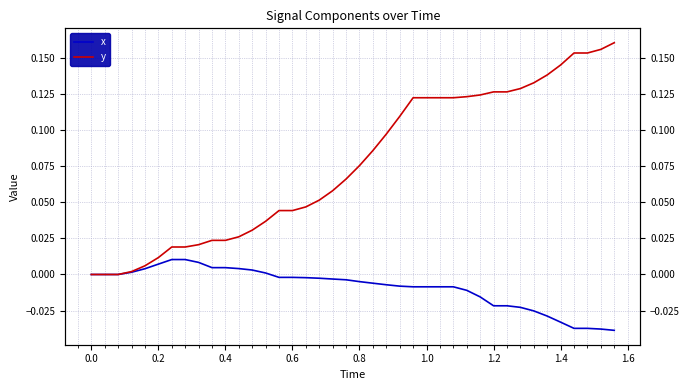

True or false: x has a value of -0.0 at 1.4.

True